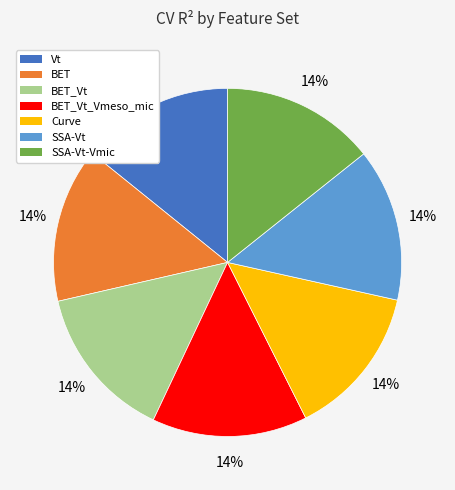

To the nearest percent, what is the average slice percentage?

14%